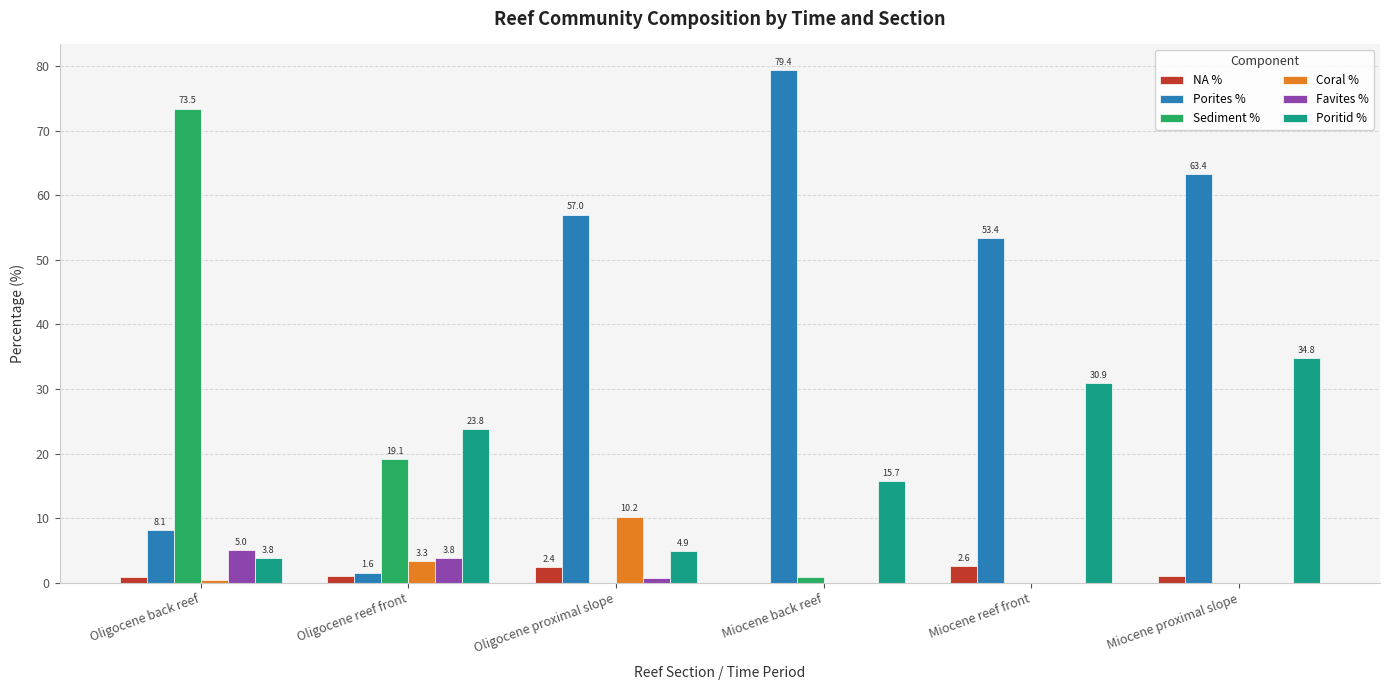

Where is Sediment % nearest to the value 36?

Oligocene reef front